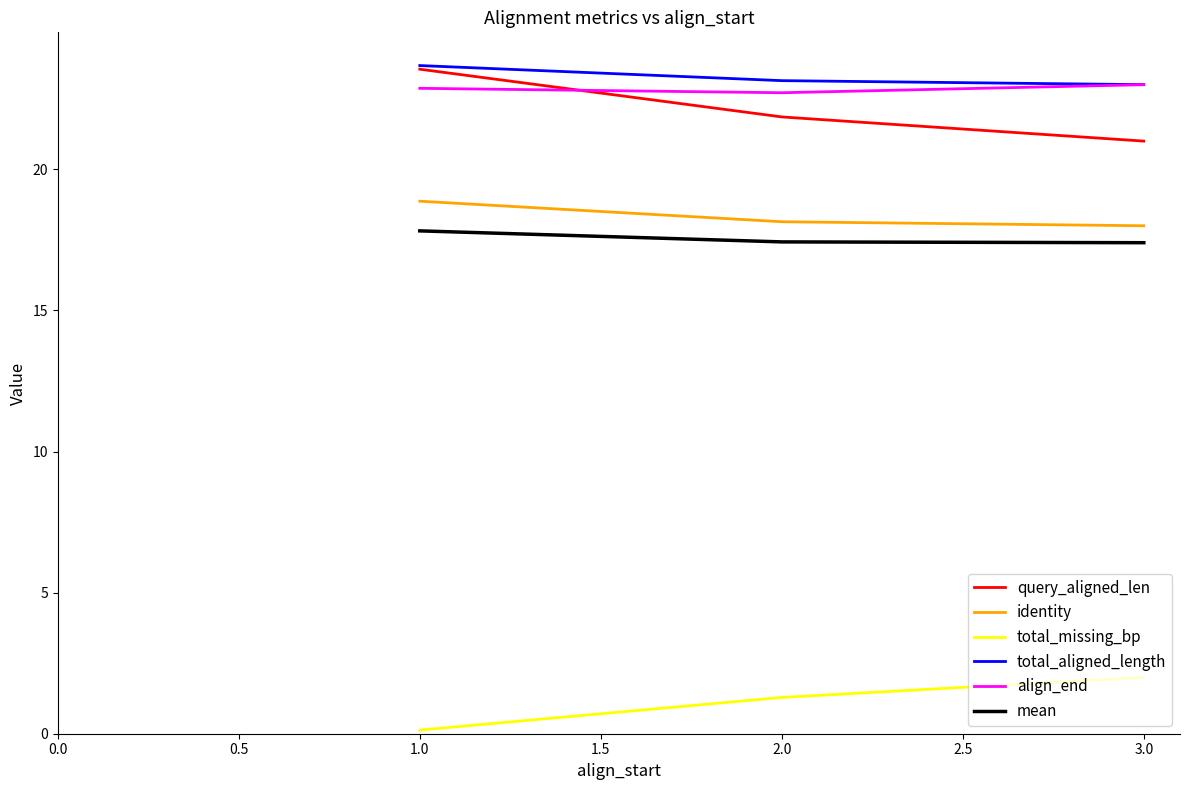

Count the mean values in the range 17 to 18.

3